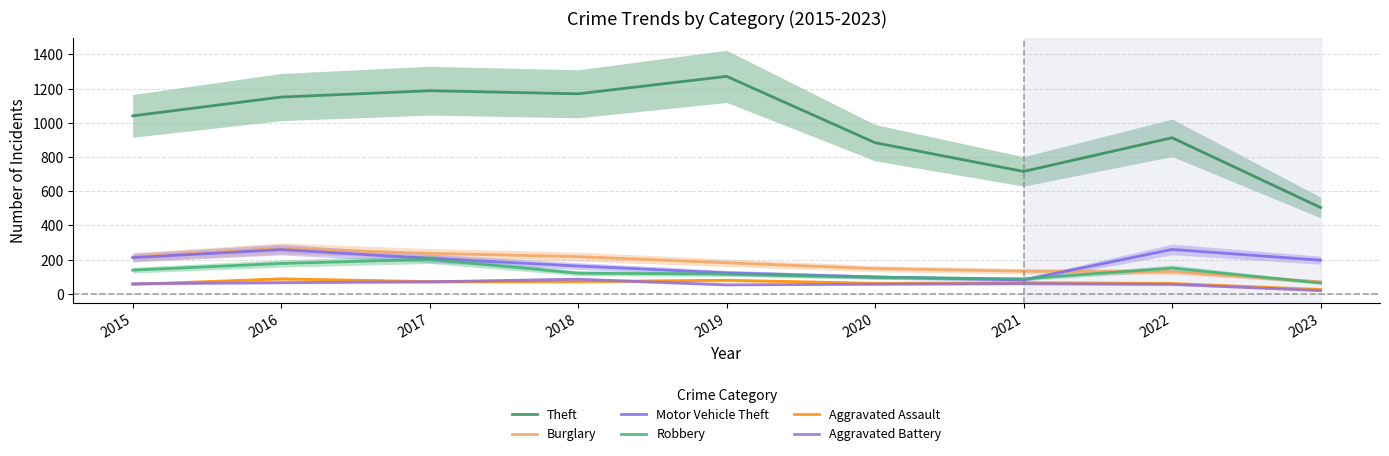

How many data points in Burglary are above 182?

4